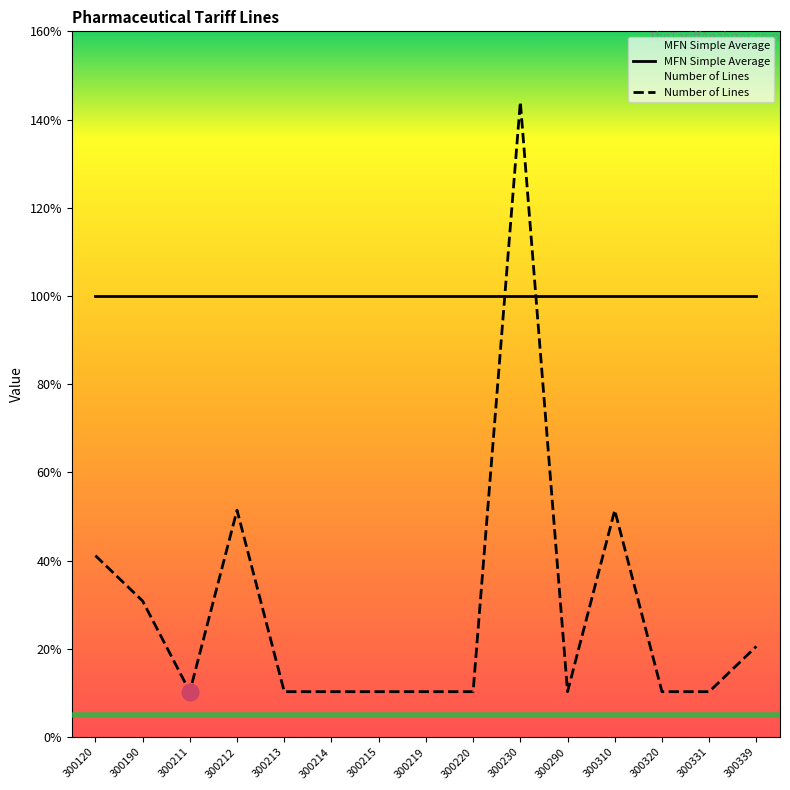

Reading left to right, transcribe all the data shown in this chart.

4.1	3.1	1.0	5.1	1.0	1.0	1.0	1.0	1.0	14.4	1.0	5.1	1.0	1.0	2.1